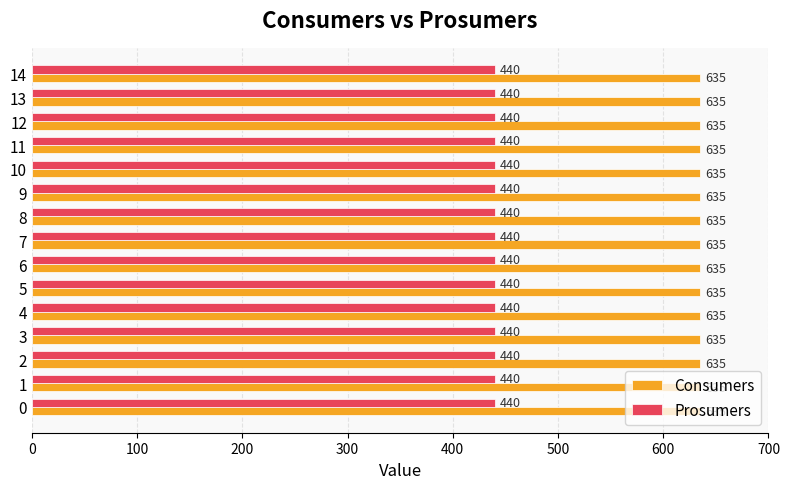

What are all the series names shown in the legend?

Consumers, Prosumers